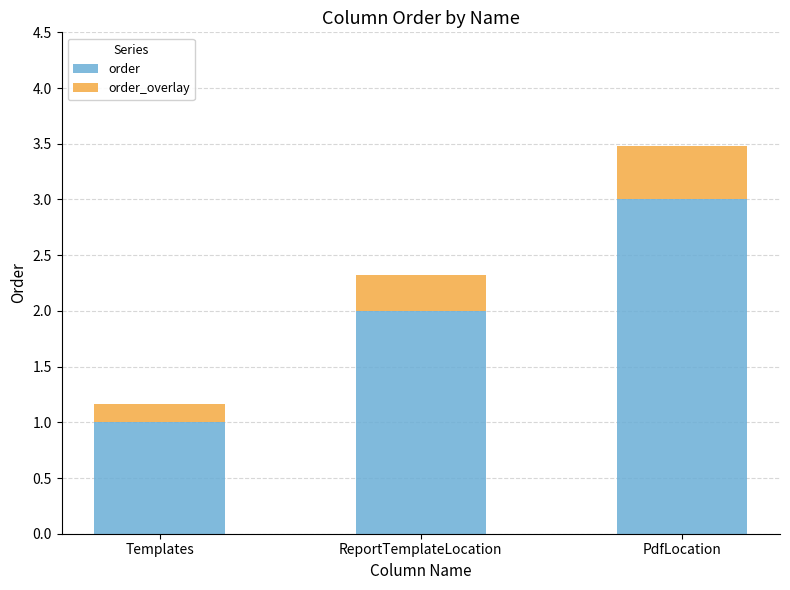

Reading right to left, list the values for the order series.

PdfLocation=3.0	ReportTemplateLocation=2.0	Templates=1.0